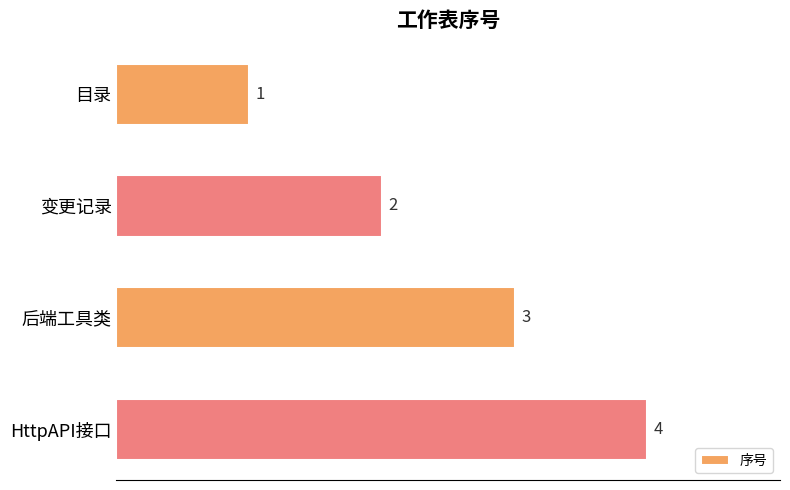

What is the label of the 2nd bar from the top?

变更记录